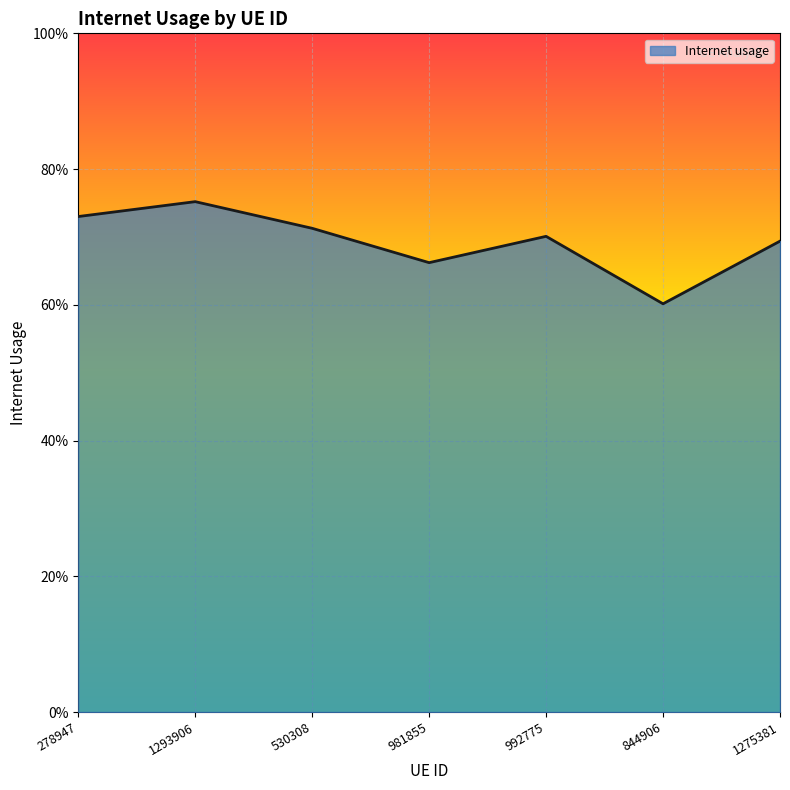

Does the chart display data point markers on the line(s)?

No